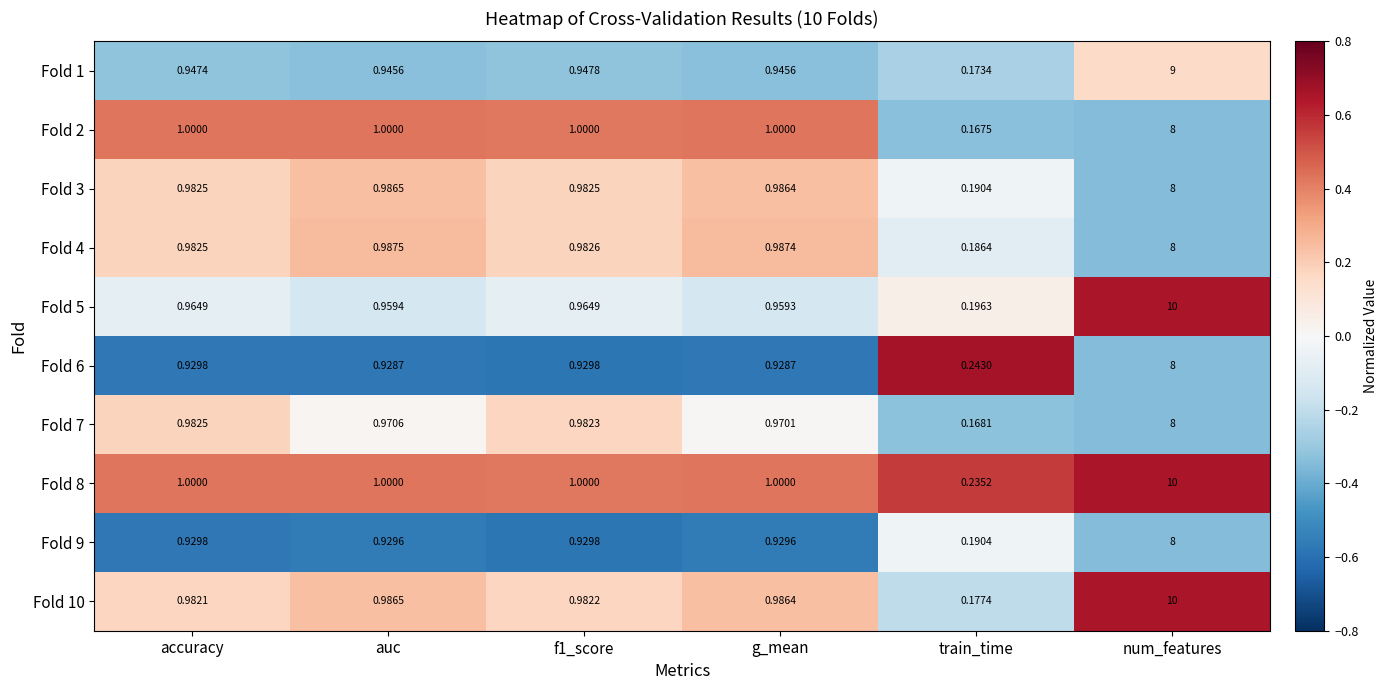

Is the value of Fold 3 at auc greater than the value of Fold 1 at g_mean?

Yes